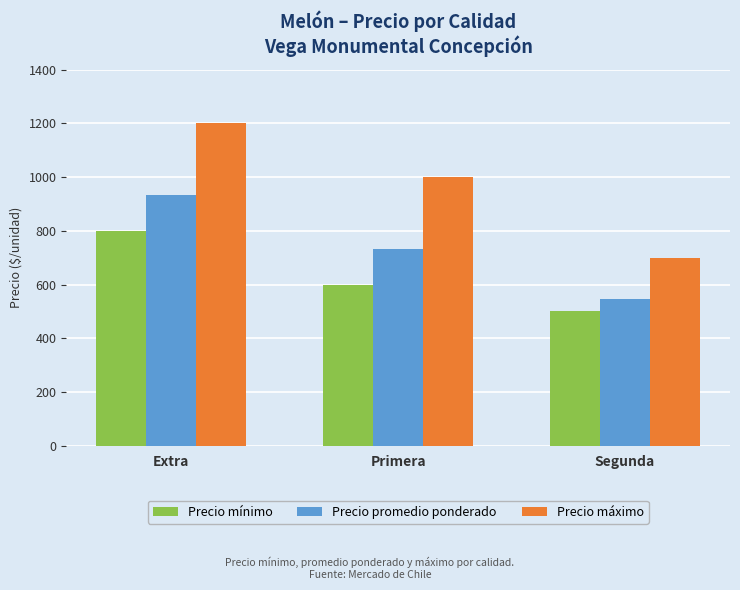

Read the Precio mínimo value at Segunda.

500.0